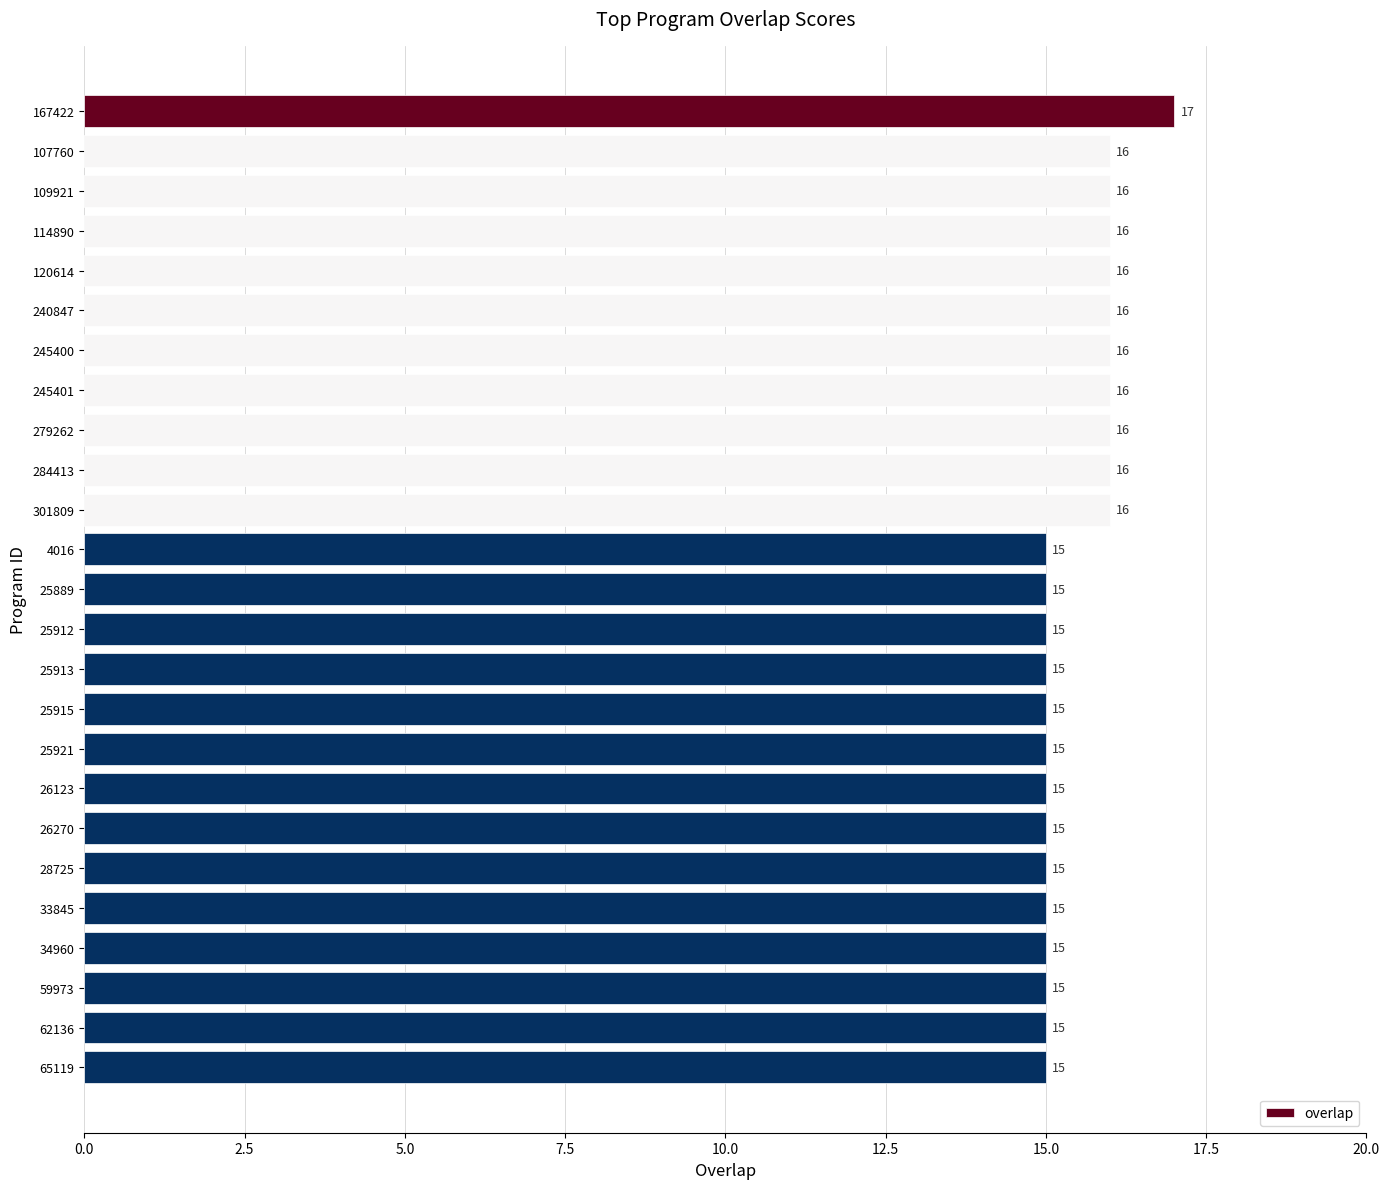

What is the average value?

15